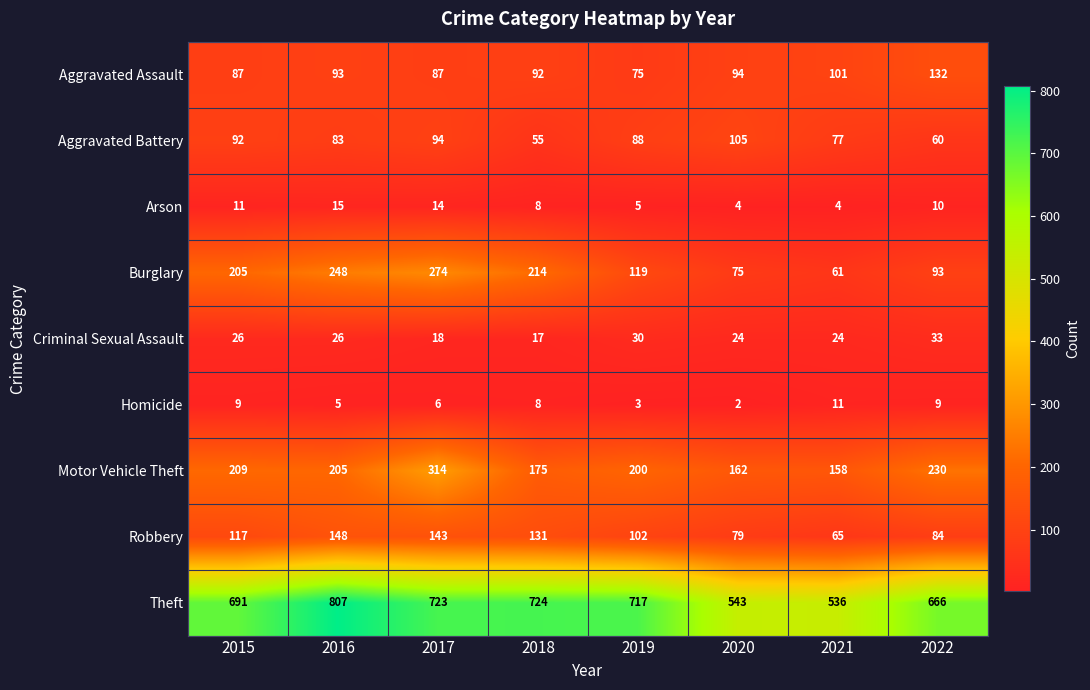

Which series has the widest spread of values?

Theft